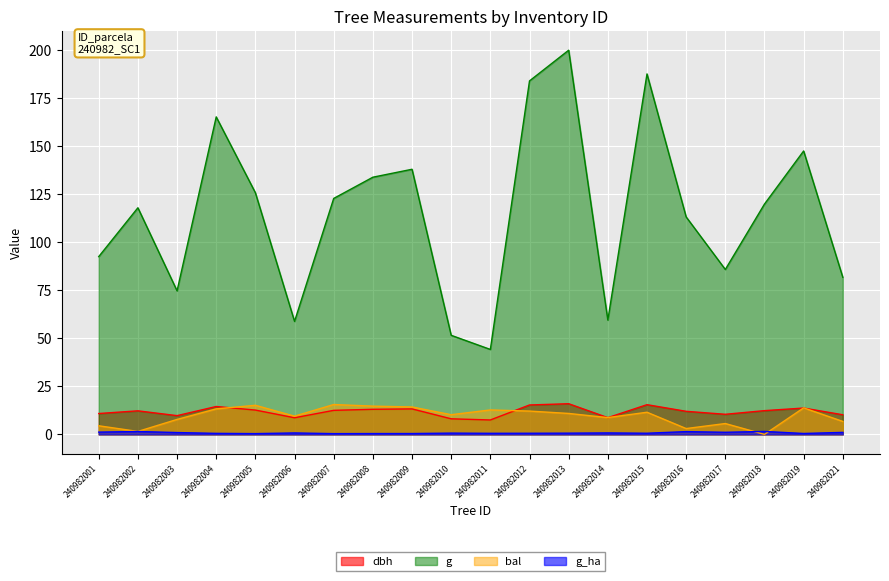

True or false: dbh and g_ha cross at least once.

False